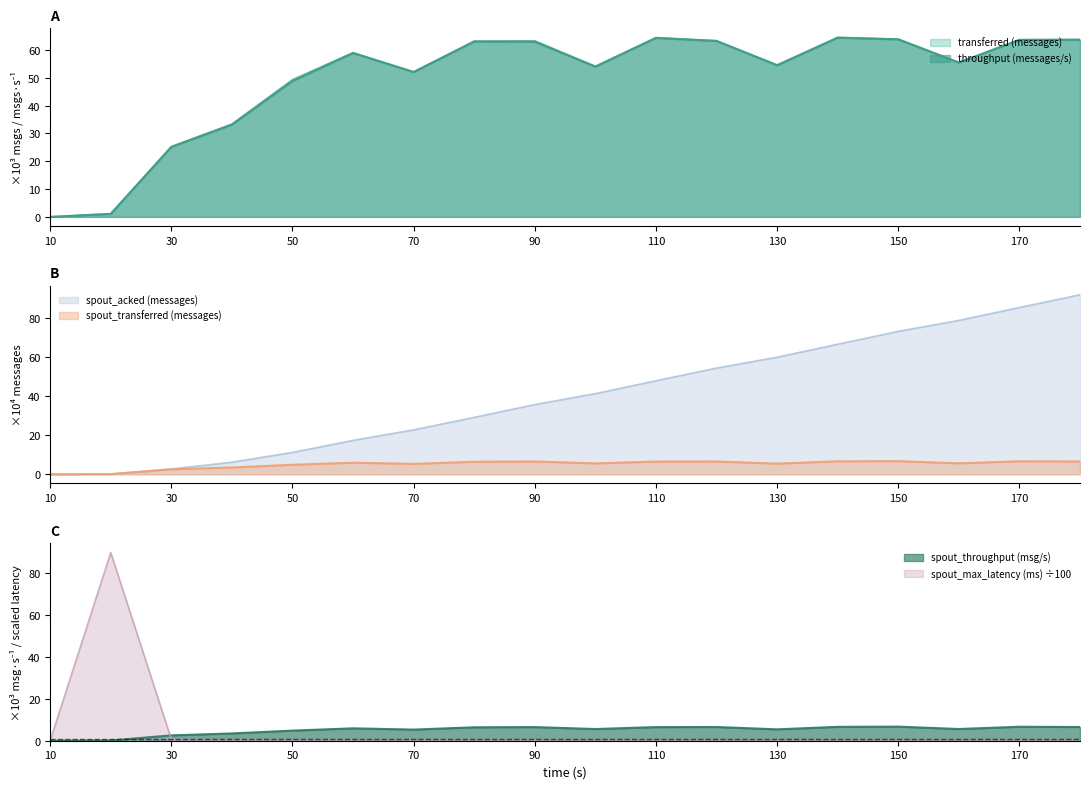

Where is transferred (messages) nearest to the value 32?

40